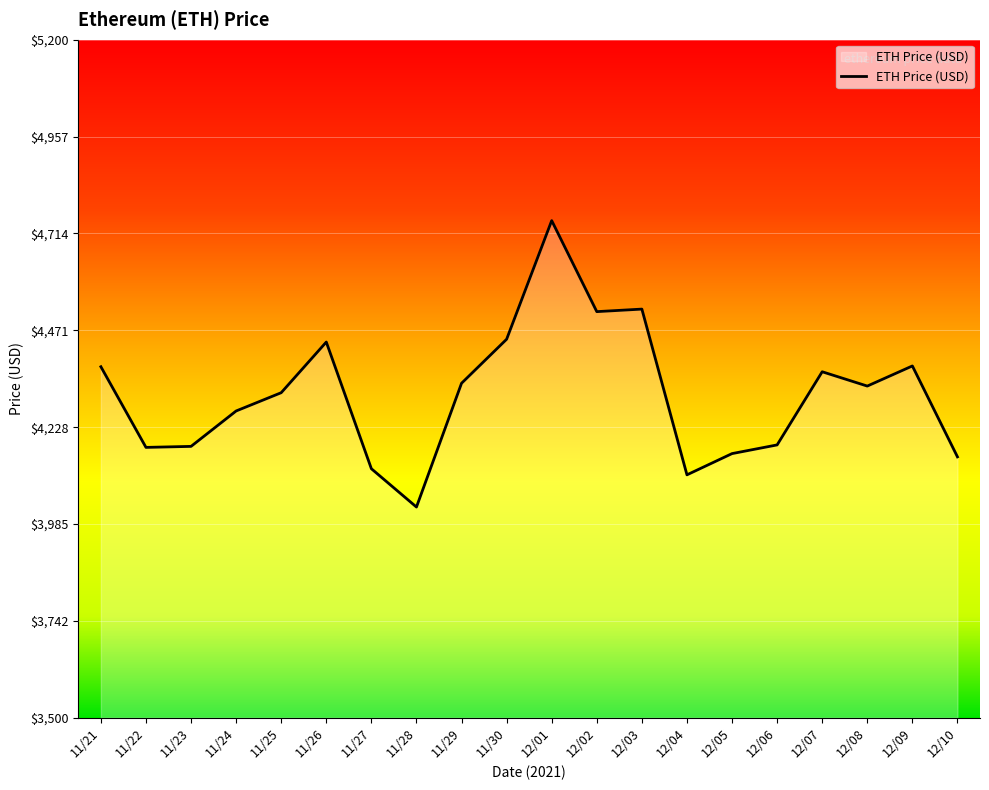

The value at 12/01 is 4746.4. True or false?

True